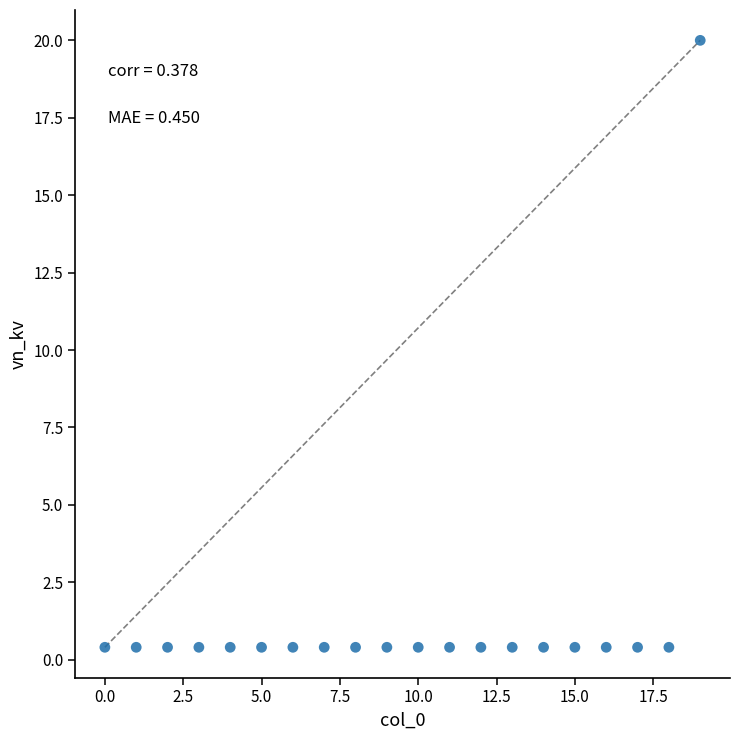

What is the range of Y values (max minus min)?

19.6